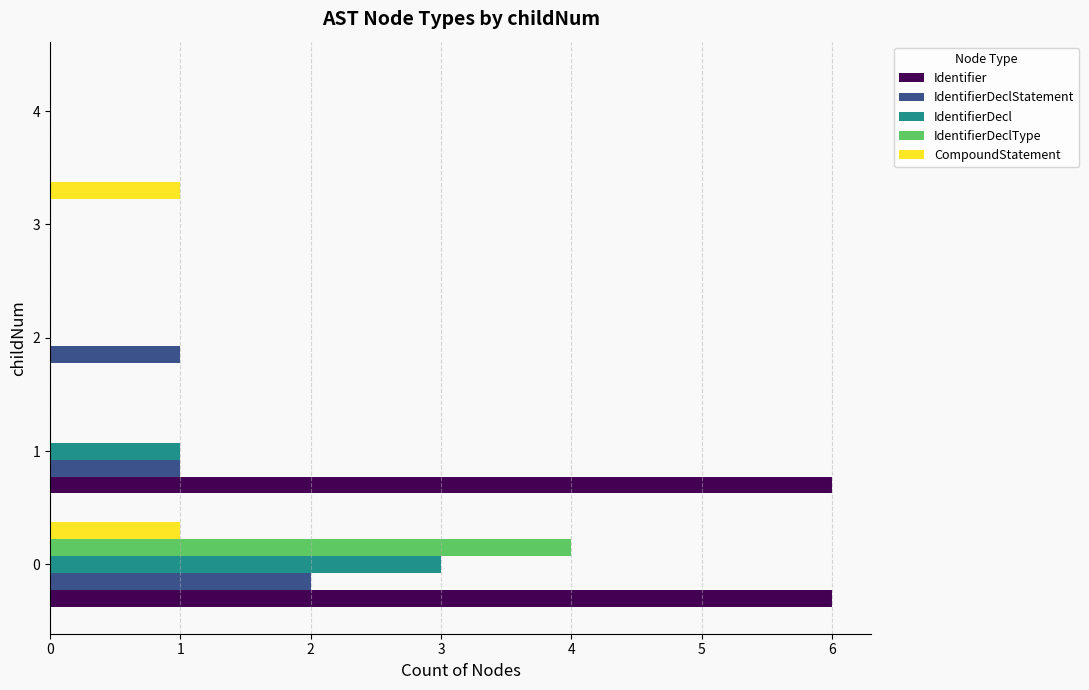

The CompoundStatement series shows 1 at 4. True or false?

False